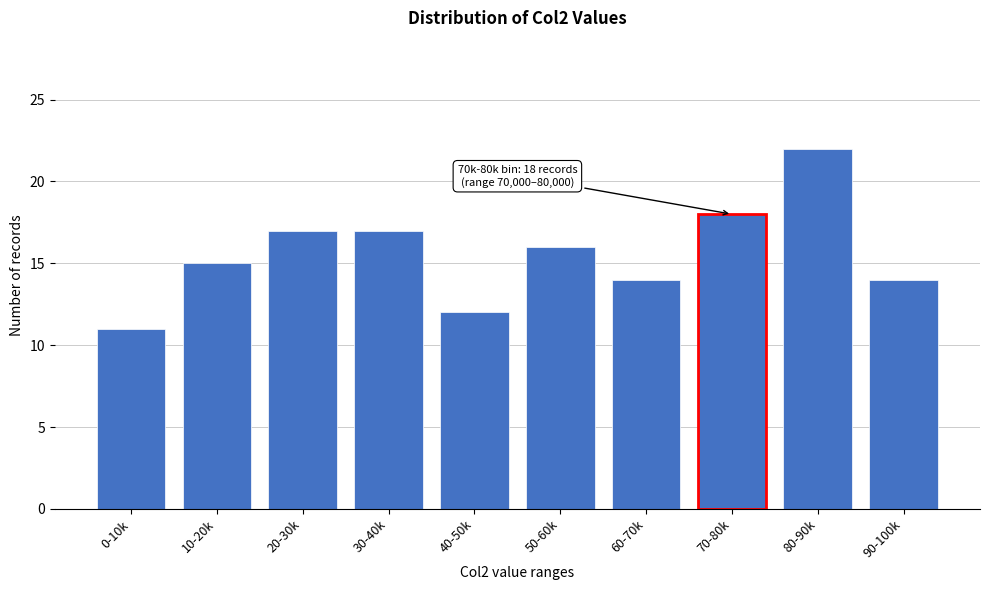

Reading left to right, what are all the values shown in this chart?

0-10k=11	10-20k=15	20-30k=17	30-40k=17	40-50k=12	50-60k=16	60-70k=14	70-80k=18	80-90k=22	90-100k=14